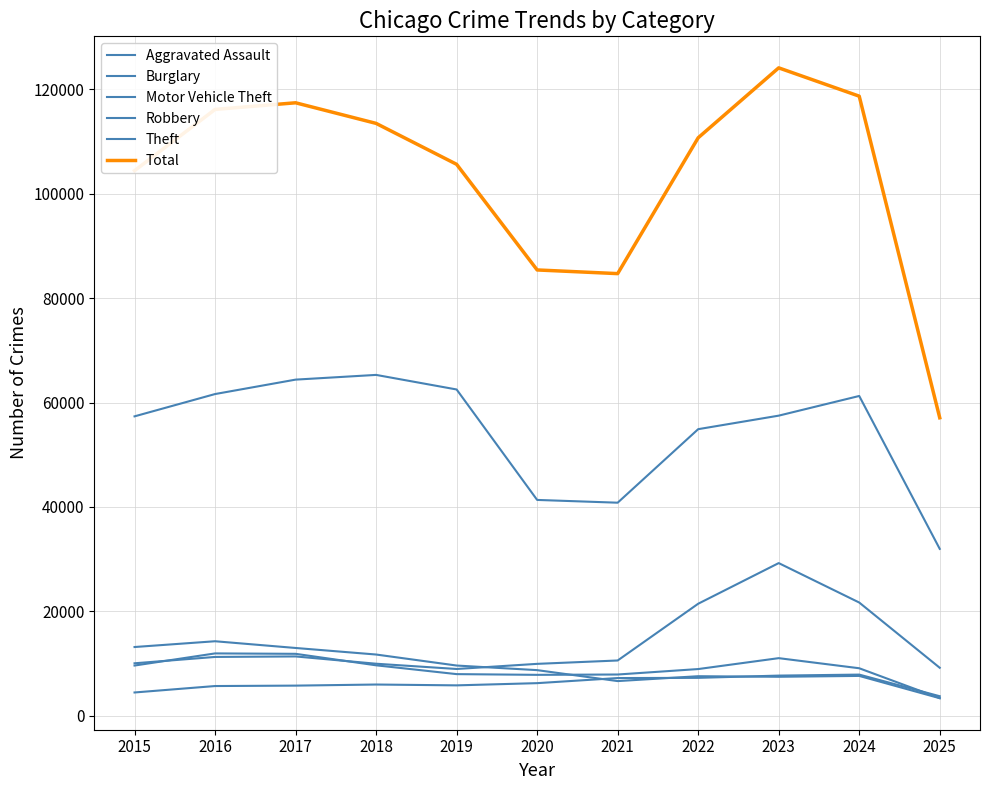

How many lines are shown in the chart?

6